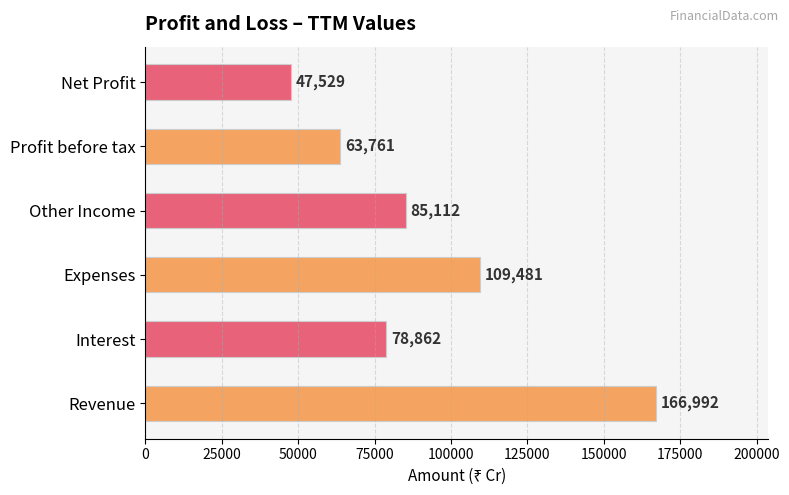

Approximately how many times larger is the value at Net Profit compared to Profit before tax?

0.7